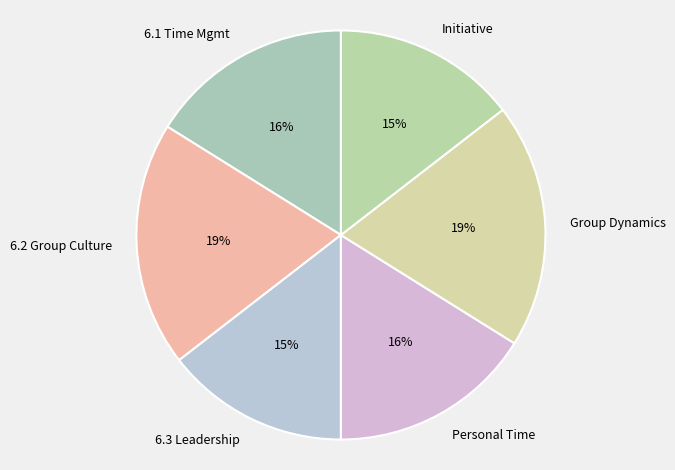

To the nearest percent, what is the combined percentage of Personal Time and Group Dynamics?

35%